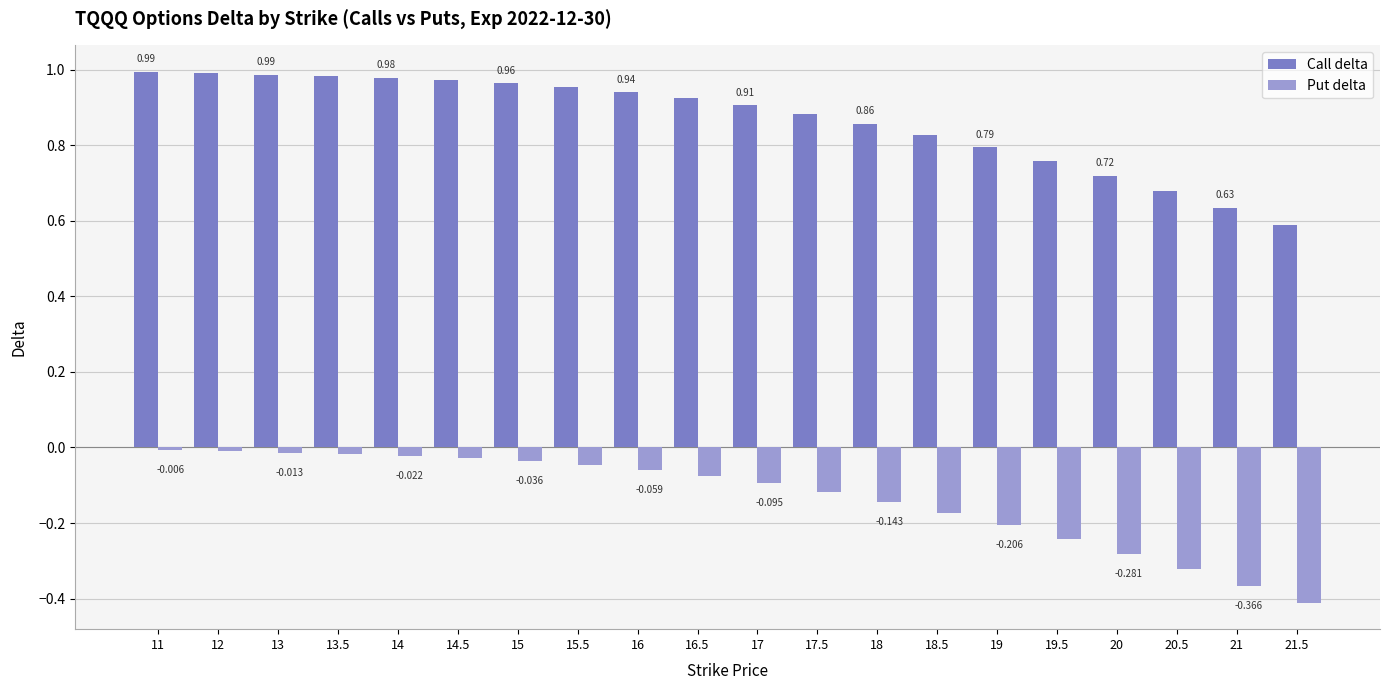

What is the sum of the Call delta values at 21 and 19?

1.4